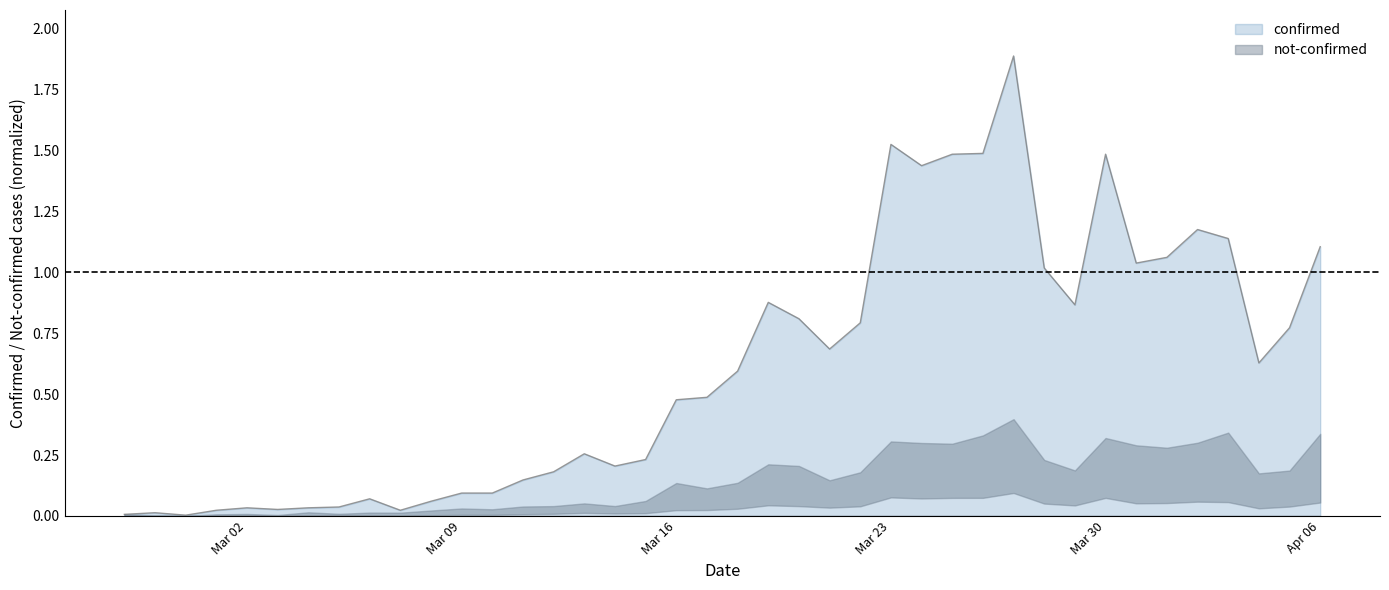

How many data points does each series have?

40